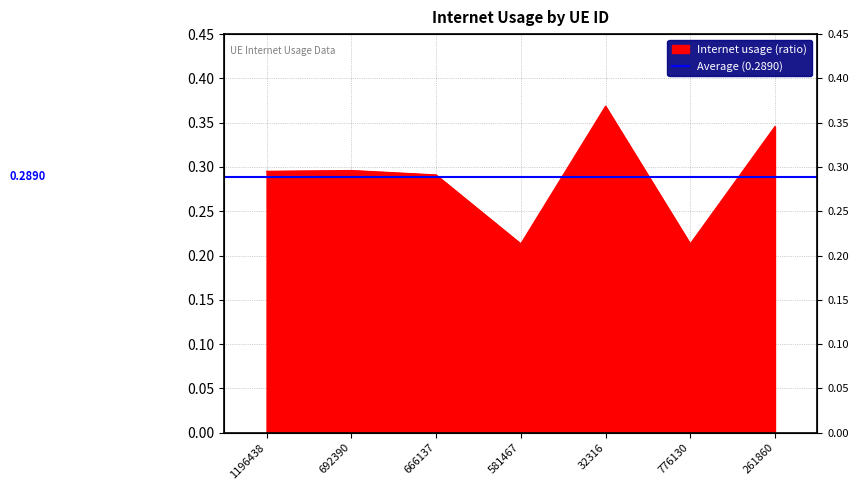

Which has a higher value, 776130 or 261860?

261860